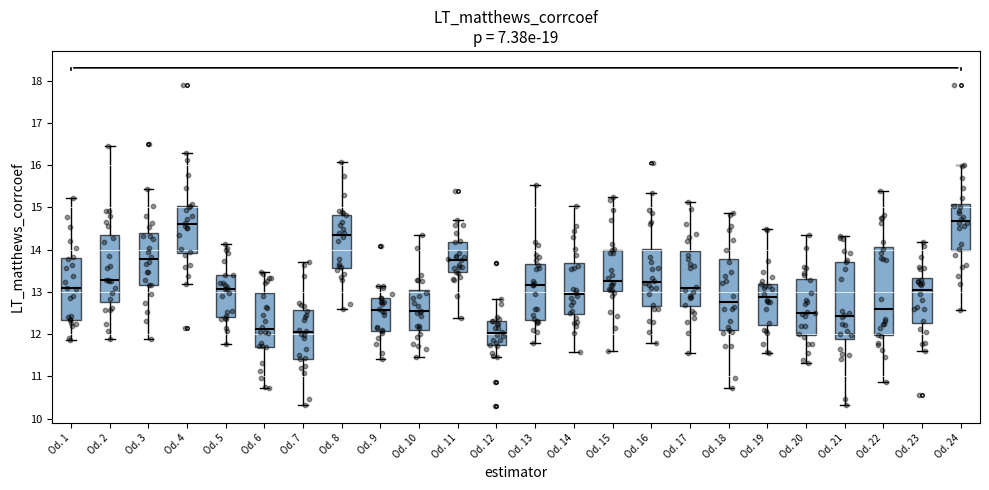

Comparing the boxes themselves (not the whiskers), which one is the tallest?

Od. 22